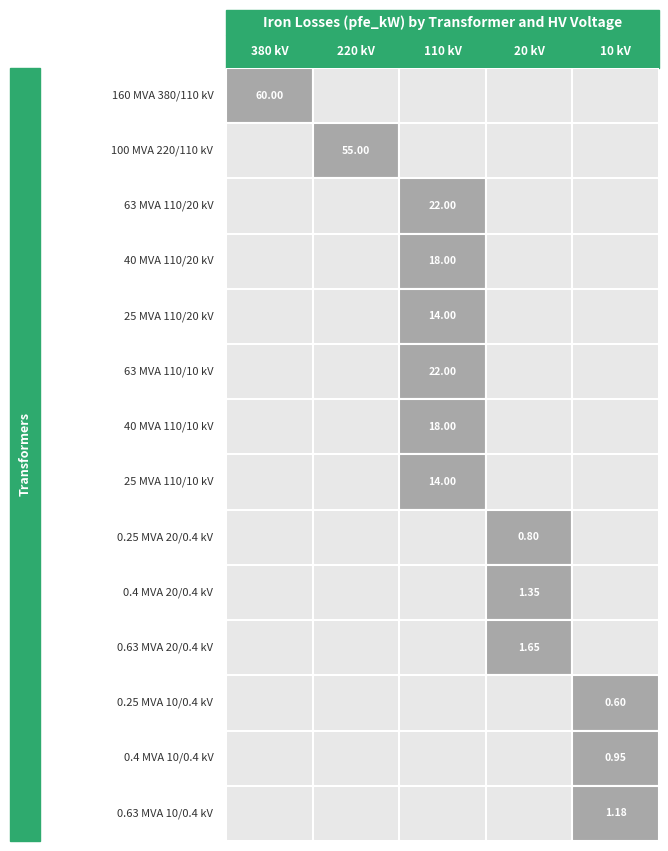

Which series has the largest total across all categories?

160 MVA 380/110 kV